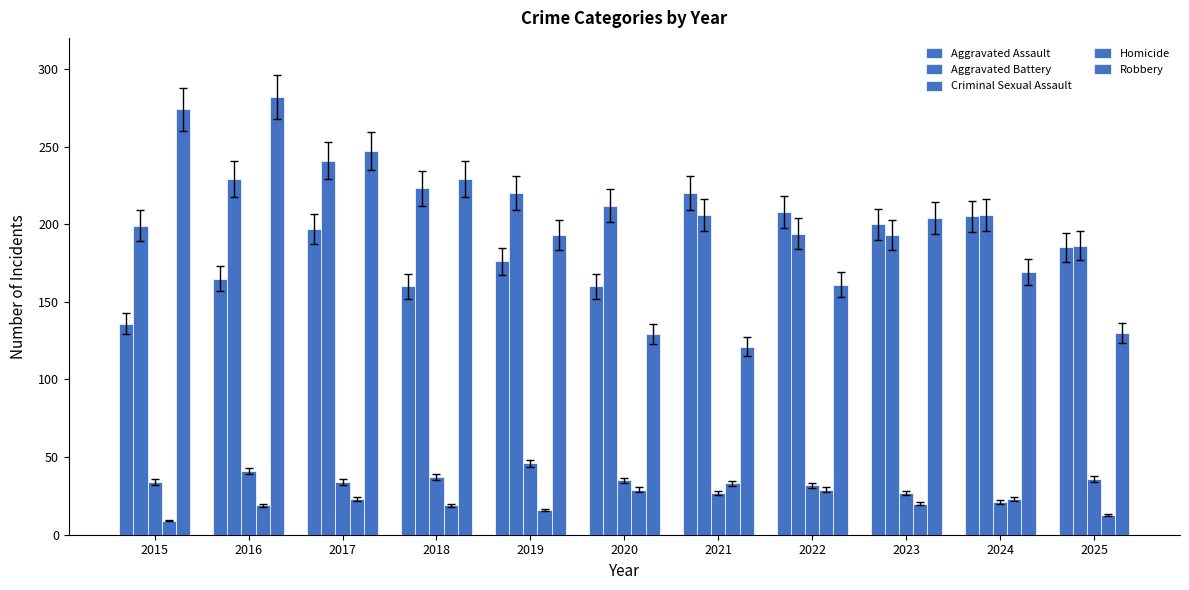

What is the highest value of the Aggravated Battery series?

241